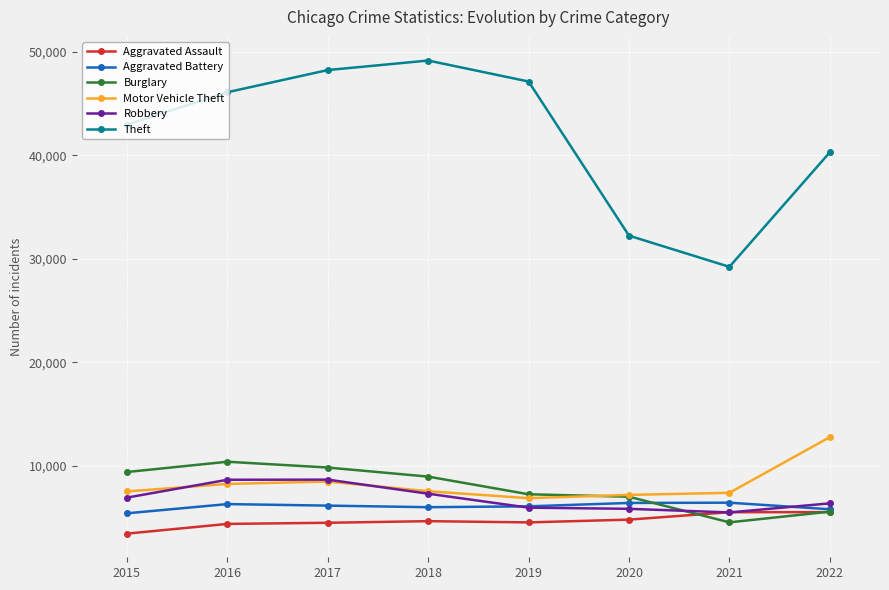

Which series has the largest range (max minus min)?

Theft